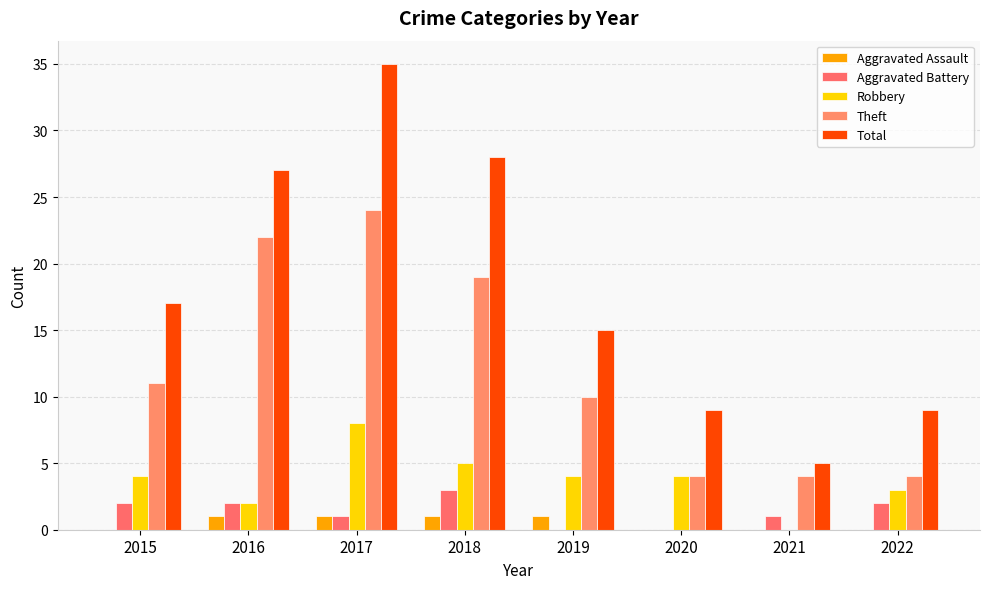

The value of Aggravated Assault at 2016 is 1. True or false?

True